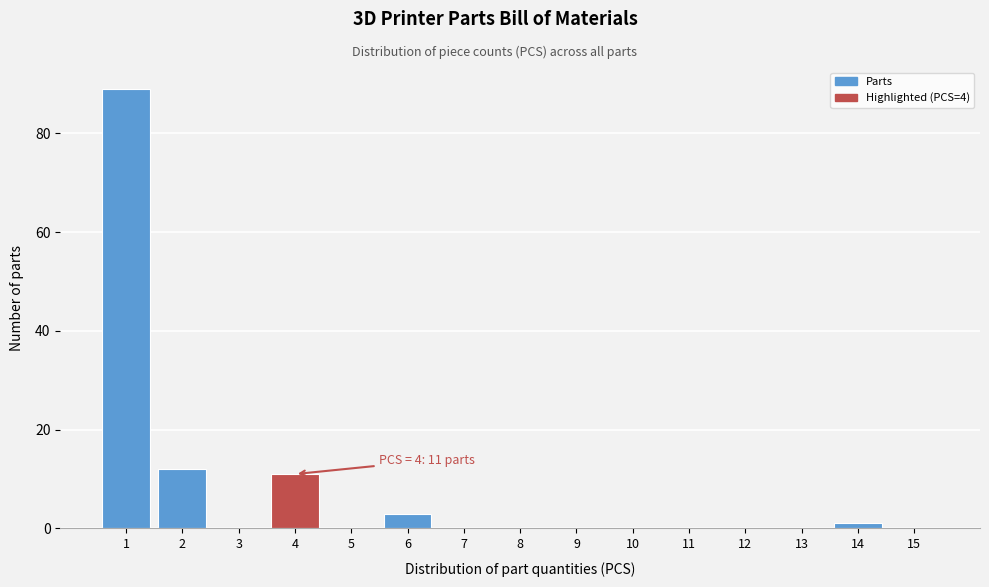

Which range on the x-axis has the tallest bar?

0.5 to 1.5